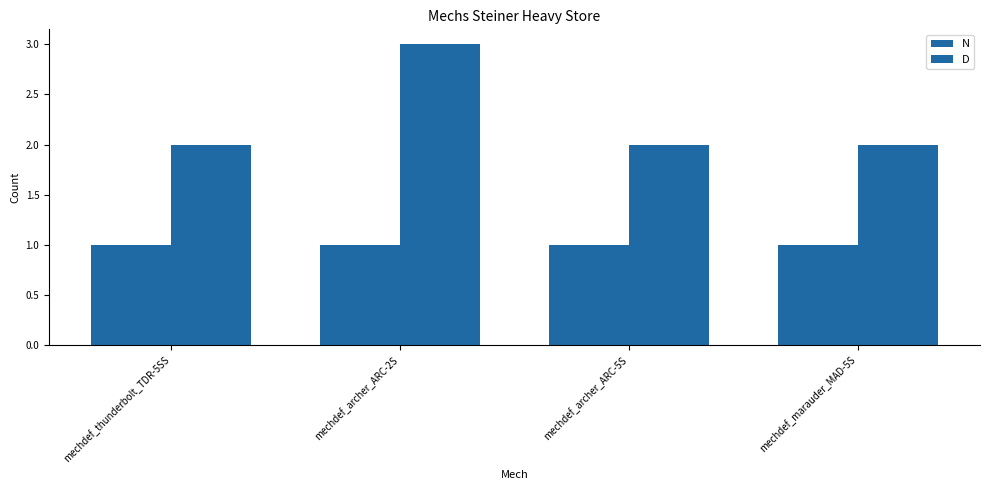

How many bars are there in each group?

2